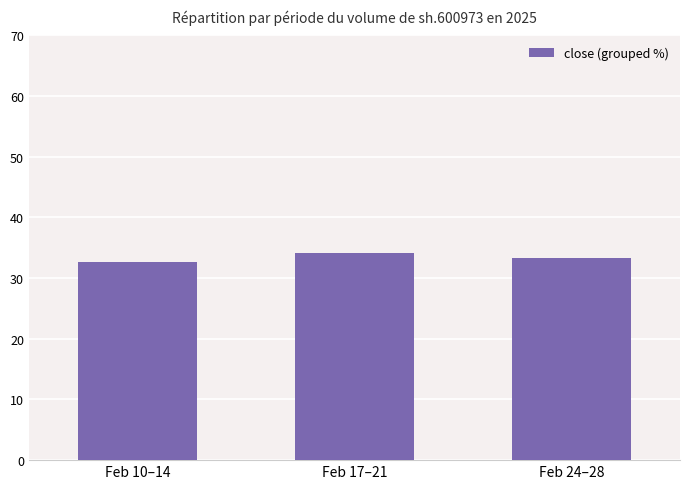

The chart shows a value of 7.3 at Feb 17–21. True or false?

False